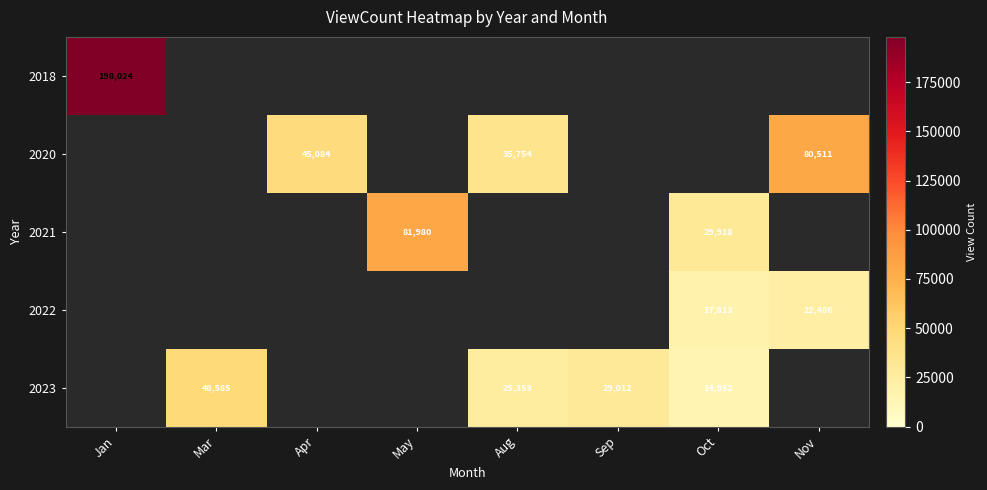

True or false: 2022 has a value of 22486 at Nov.

True